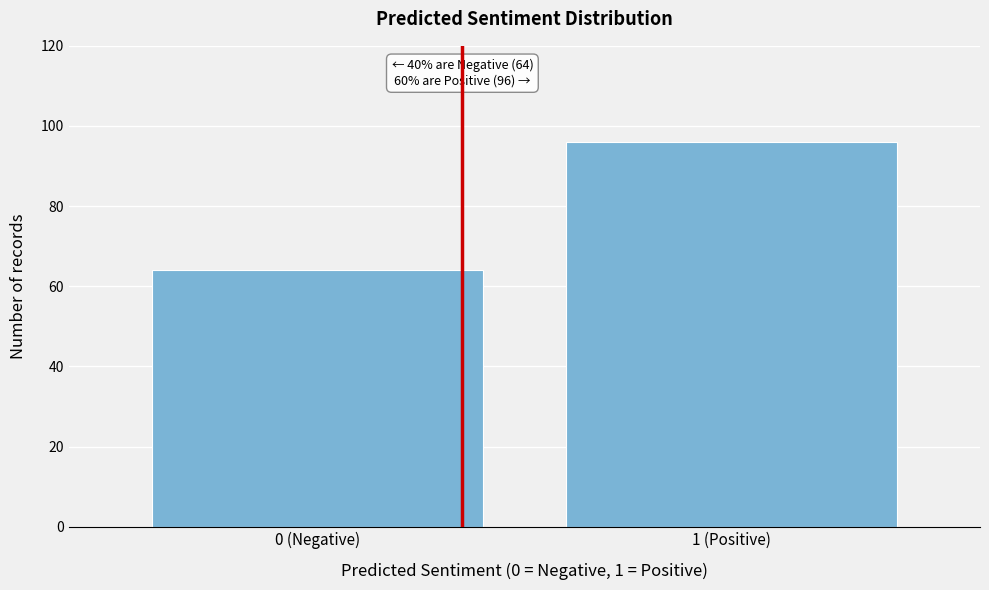

Reading left to right, what are all the values shown in this chart?

64	96